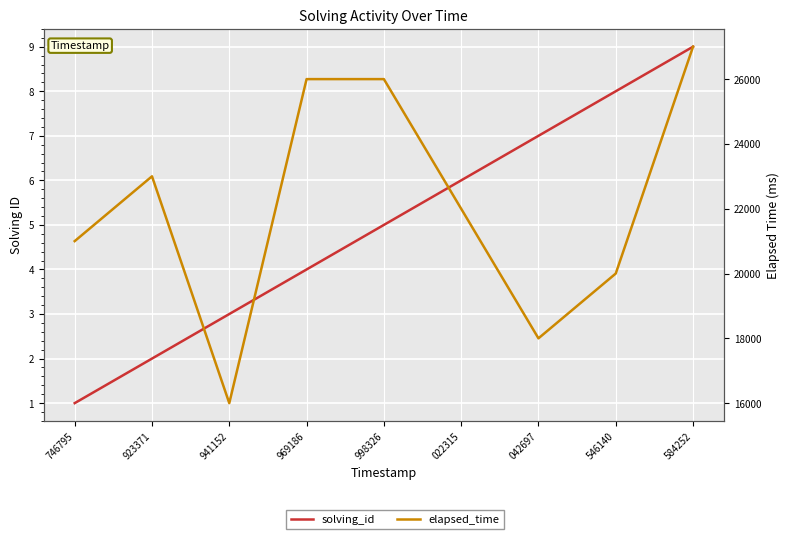

Which label corresponds to the smallest value in the chart?

746795